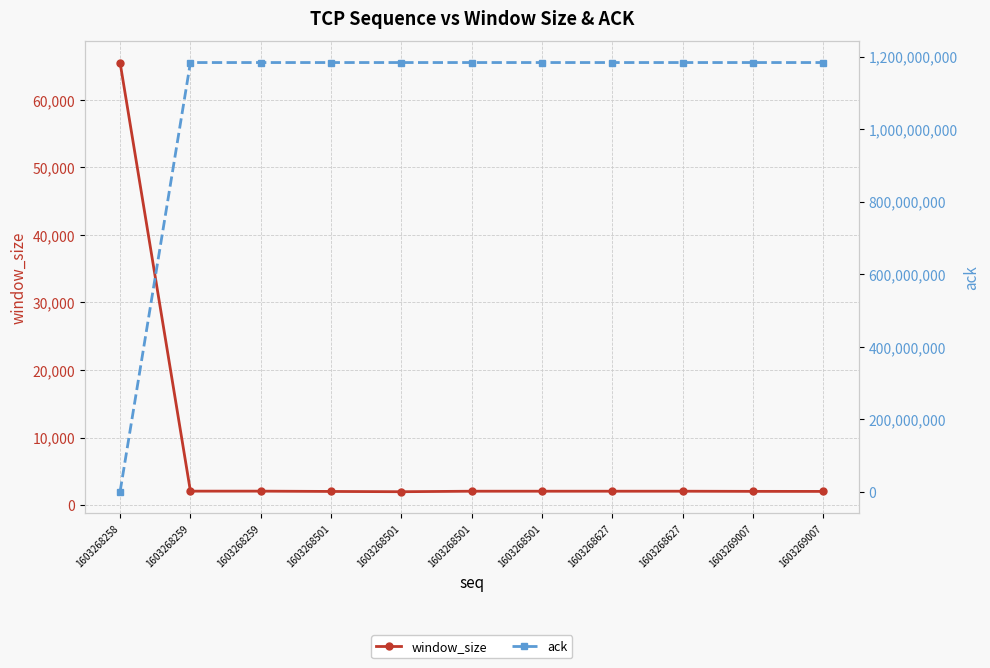

Where is the first local minimum for window_size?

1603268501